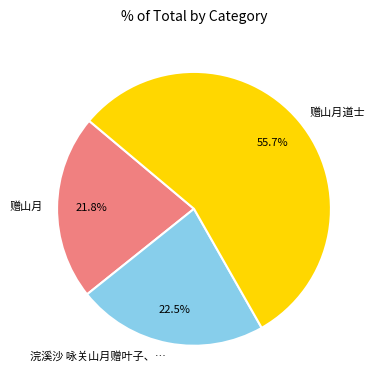

Which has a higher value, 赠山月 or 赠山月道士?

赠山月道士